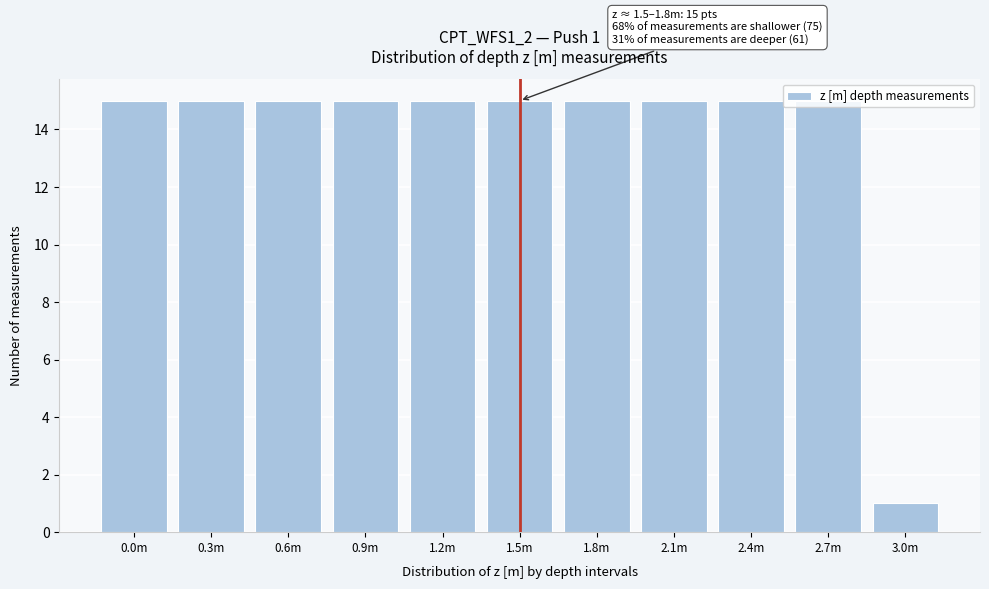

What is the approximate value at 2.1m, to the nearest 5?

15